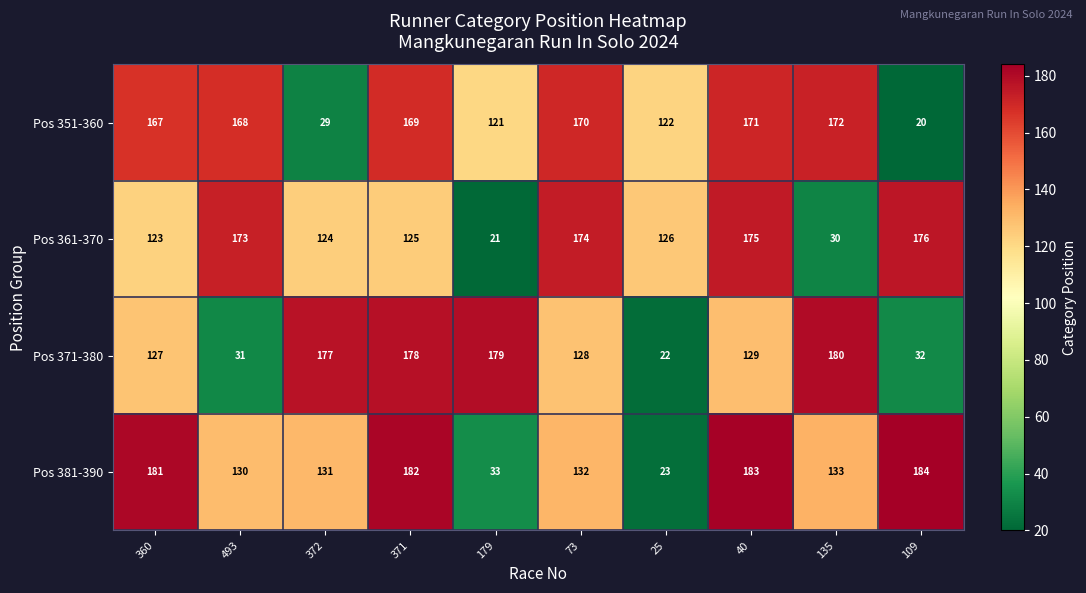

Between 25 and 109, which series saw the biggest shift?

Pos 381-390